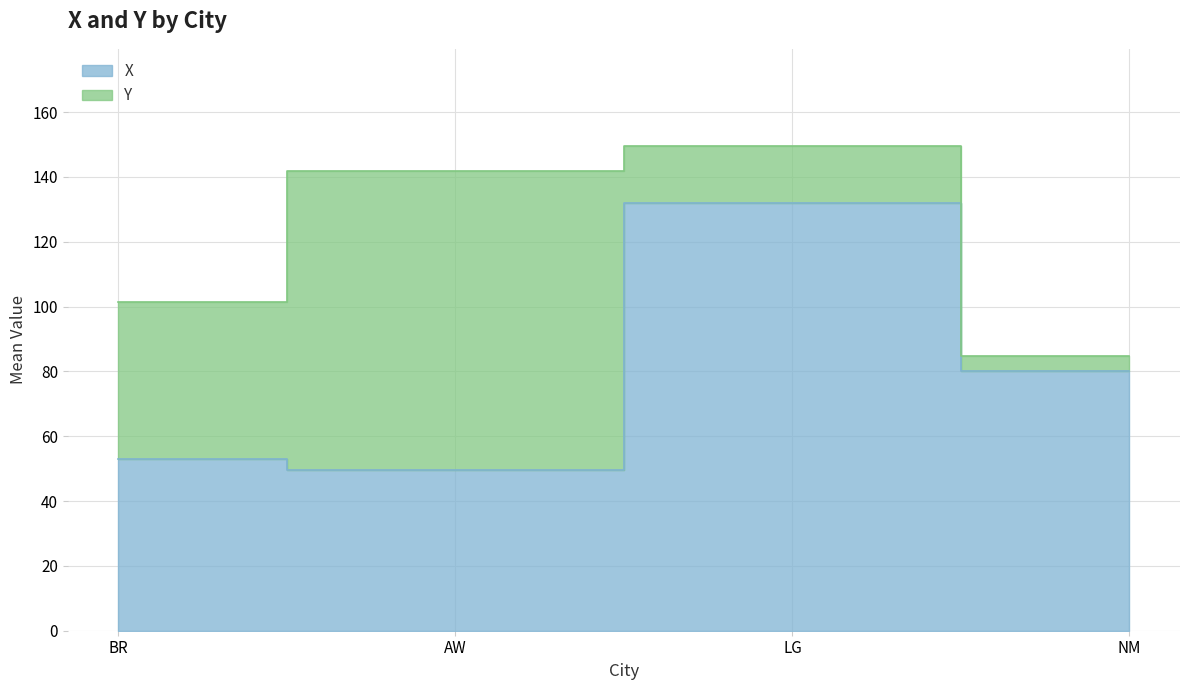

Does the chart have visible grid lines?

Yes